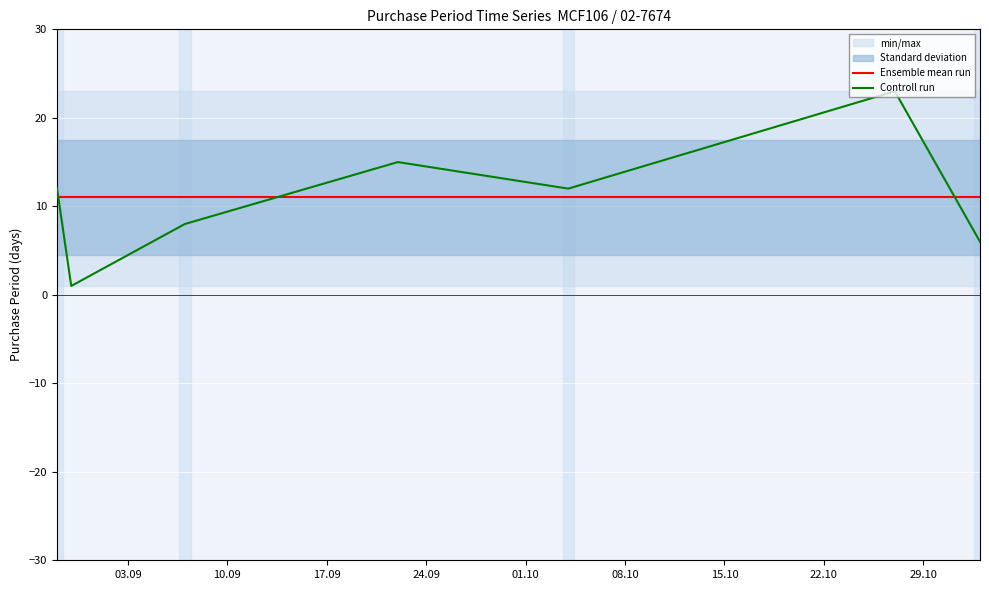

After their last crossing, which series has the higher values: Ensemble mean run or Controll run?

Ensemble mean run